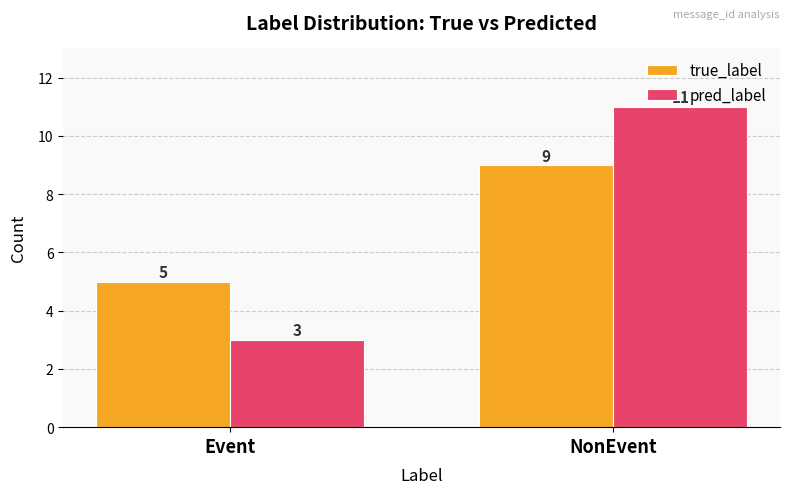

What is the maximum value shown in the chart?

11